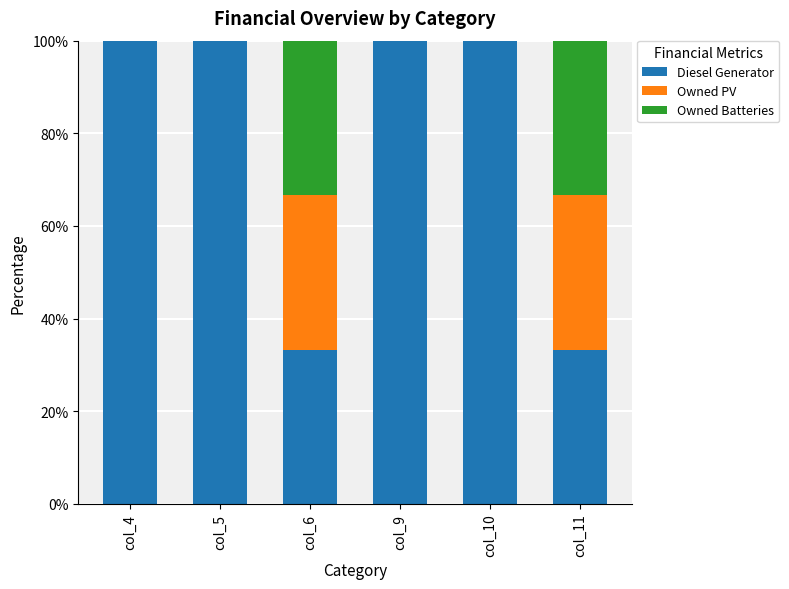

How many series are shown in this chart?

3